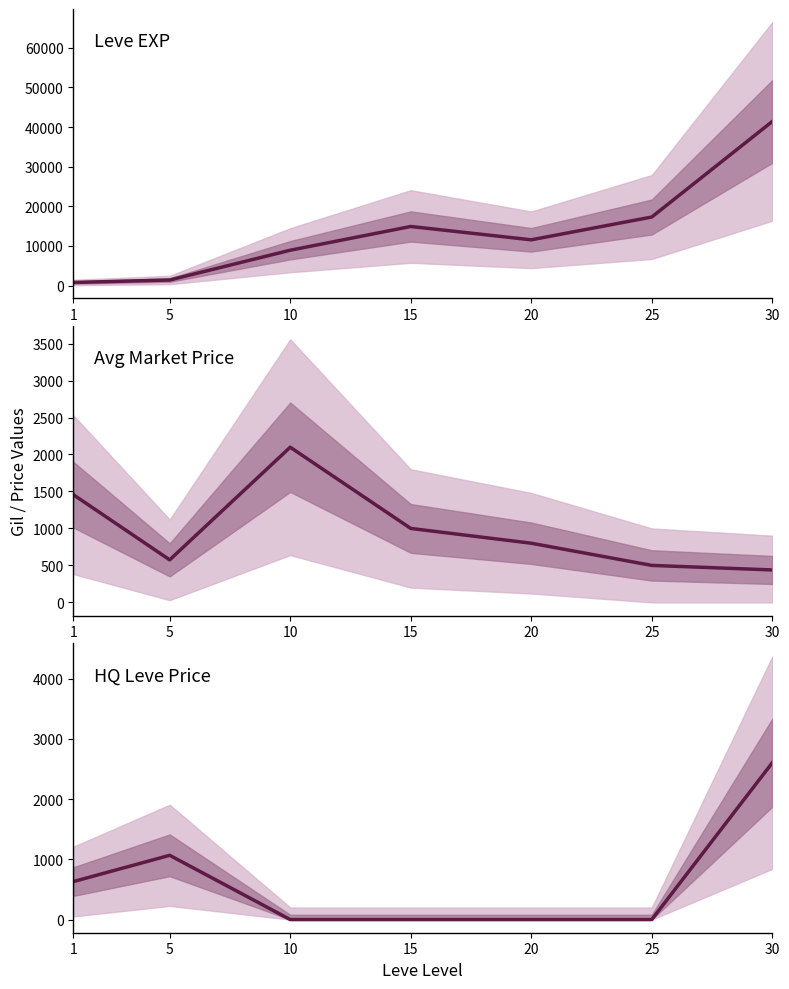

Reading left to right, extract all data points from this chart.

Leve EXP: 800.0	1420.0	8930.0	14920.0	11560.0	17310.0	41410.0
Avg Market Price: 1457.0	575.0	2098.3	1000.0	800.0	500.0	438.6
HQ Leve Price: 630.0	1066.7	0.0	0.0	0.0	0.0	2603.1